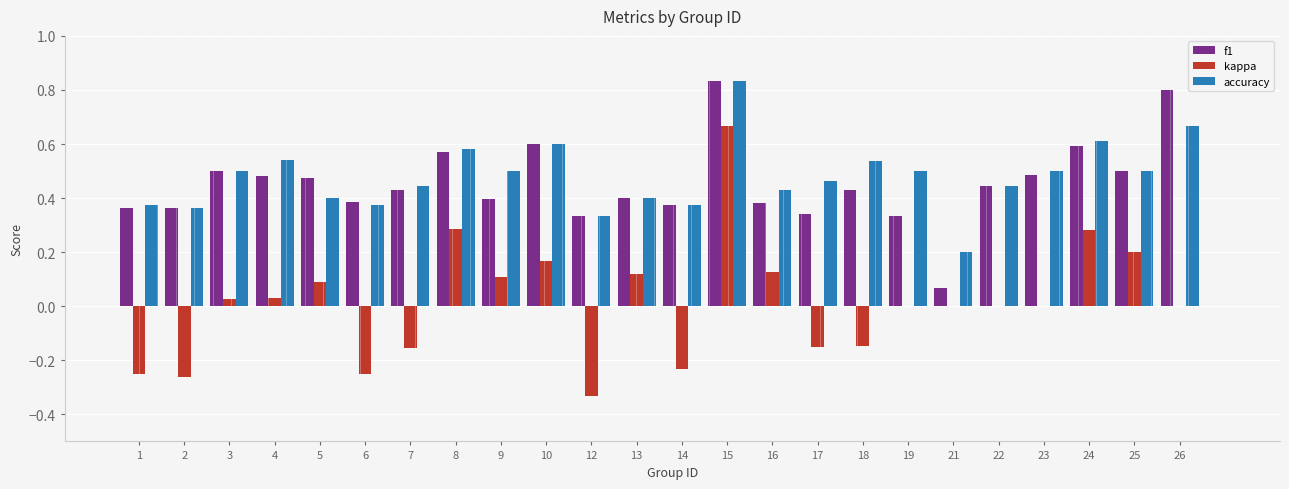

Is the value of f1 at 12 greater than the value of kappa at 24?

Yes